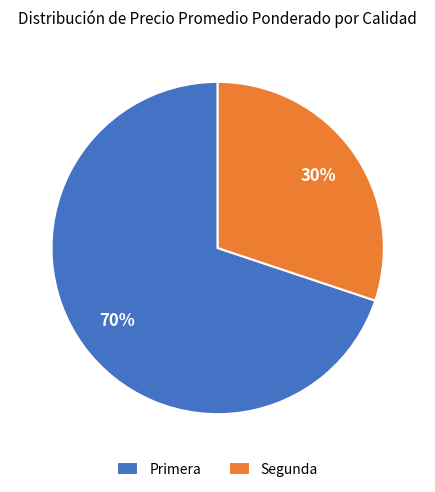

Which category has the biggest portion of the pie?

Primera